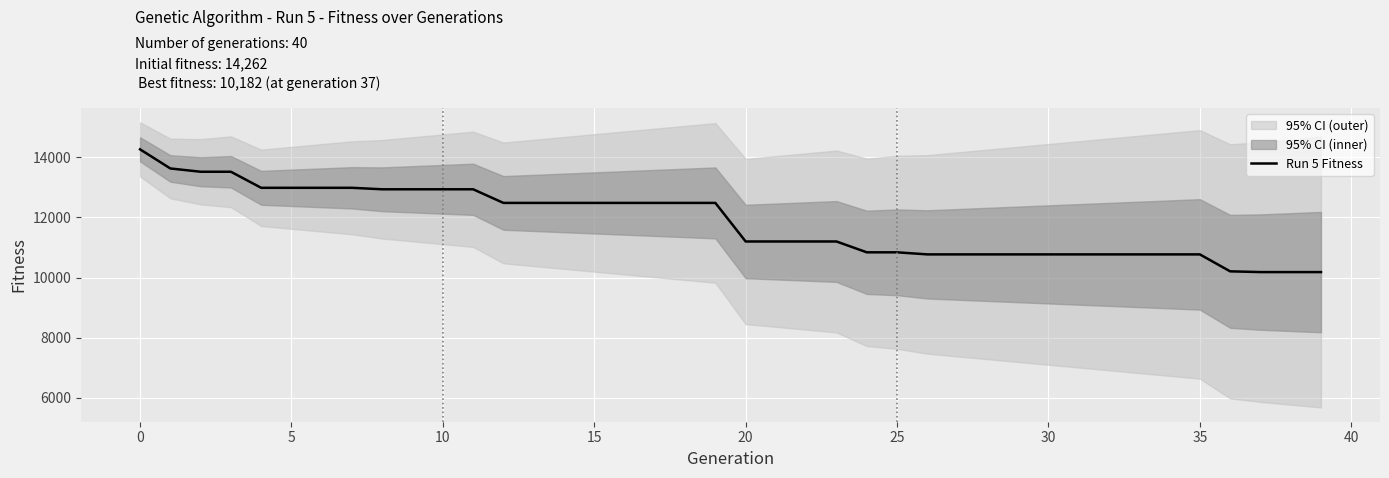

What is the maximum value for Run 5 Fitness?

14262